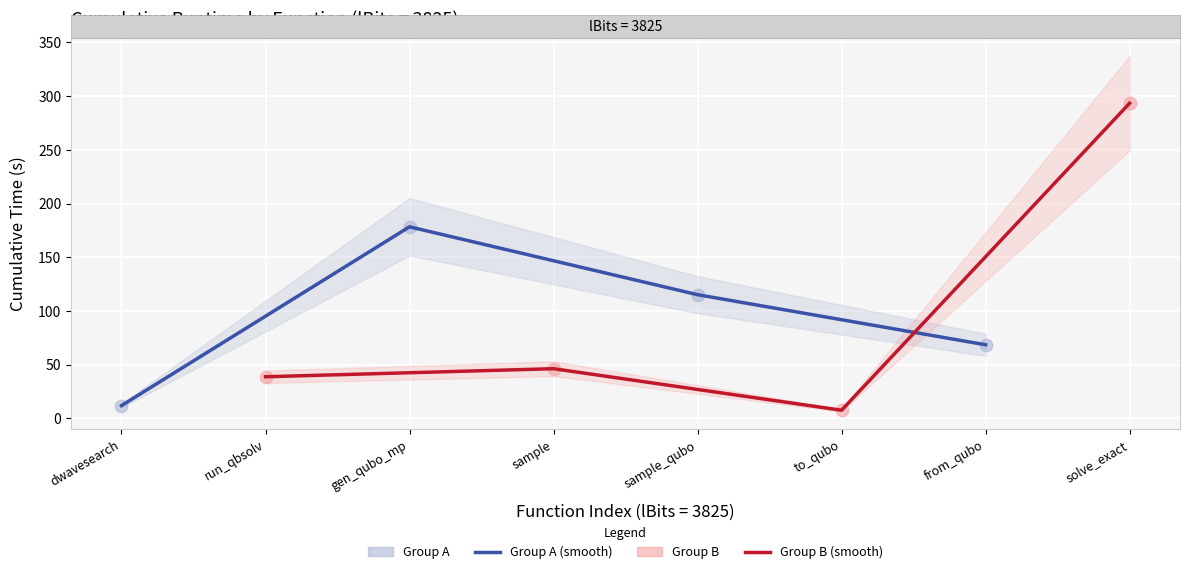

Which series has the widest spread of Y values?

Group B (smooth)